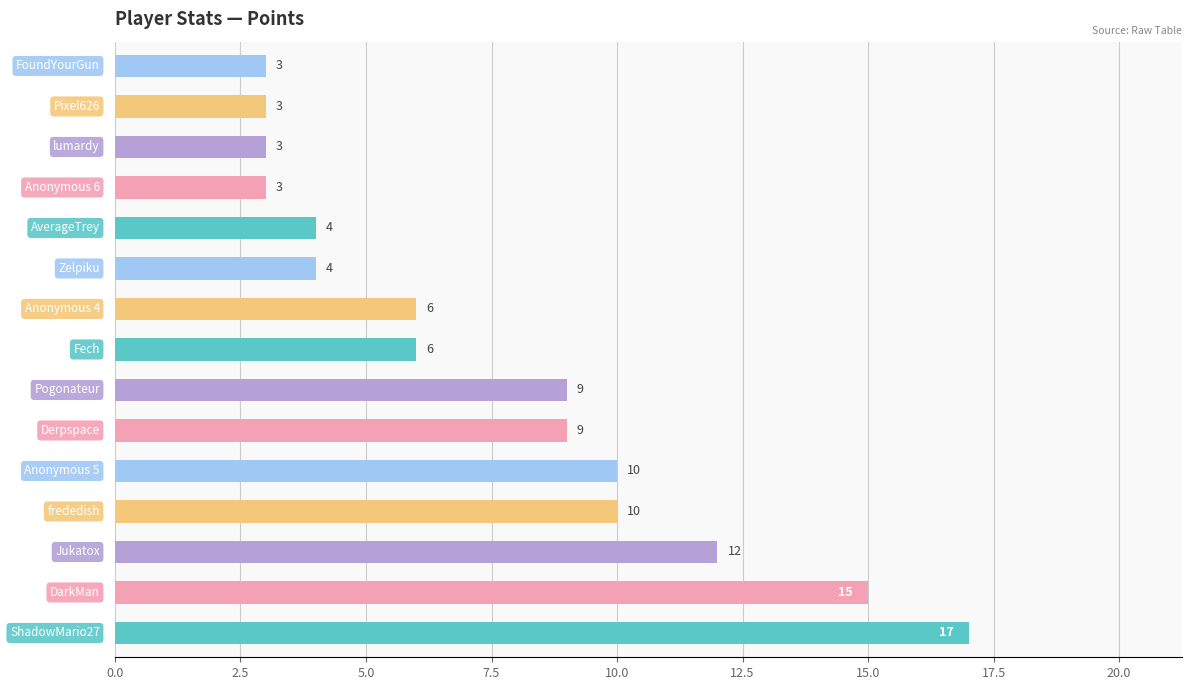

What is the sum of all values?

114